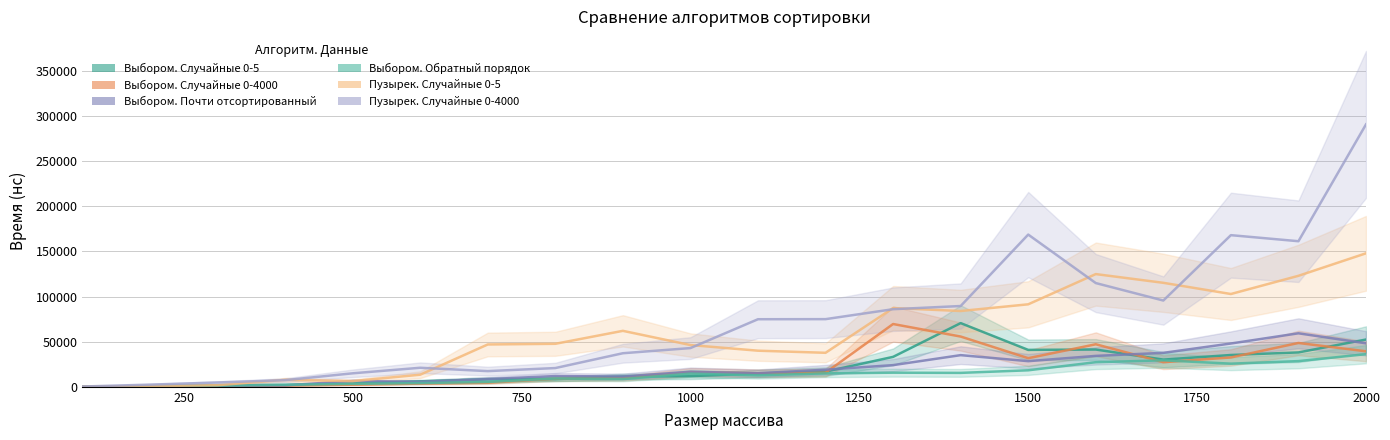

What is the sum of all Выбором. Случайные 0-5 values?

427757